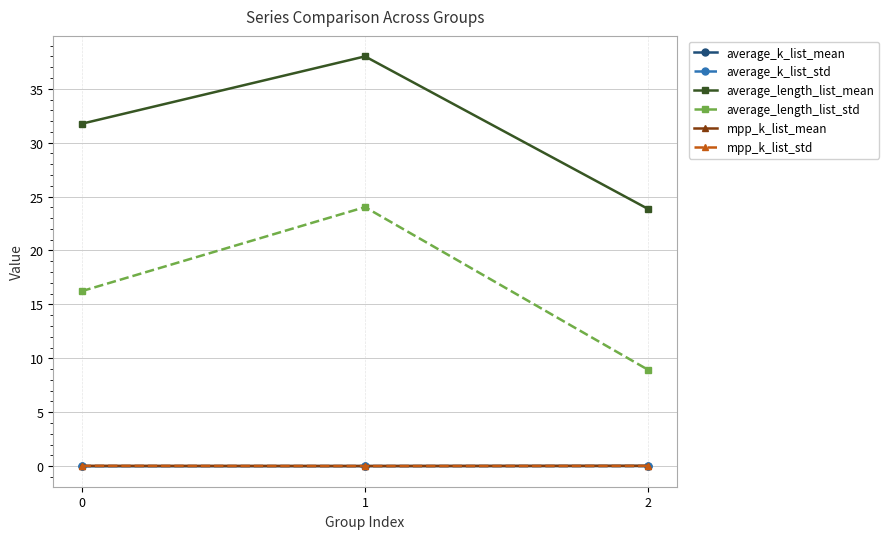

Is it true that mpp_k_list_std equals 0.0 at 0?

True